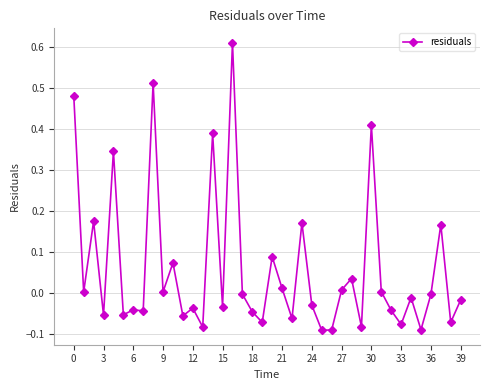

What is the difference between the maximum and second lowest values?

0.7